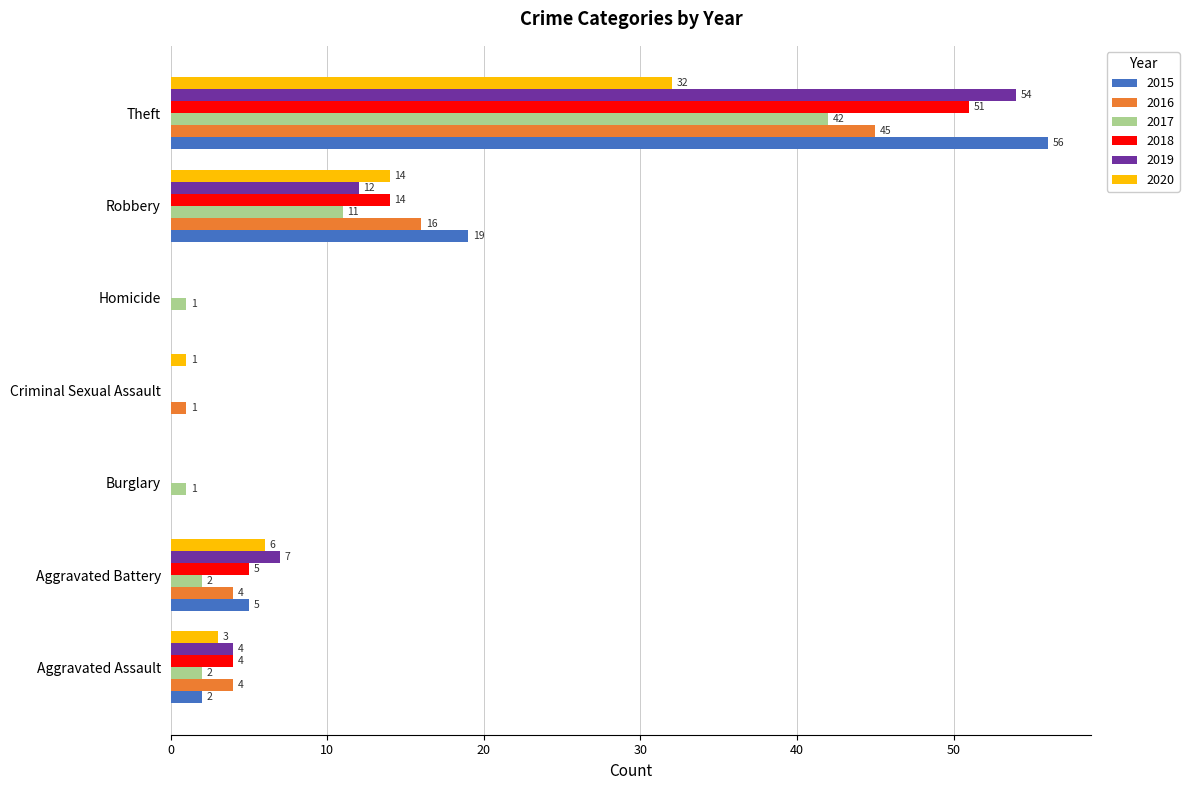

Is the value of 2015 at Theft greater than the value of 2018 at Aggravated Assault?

Yes